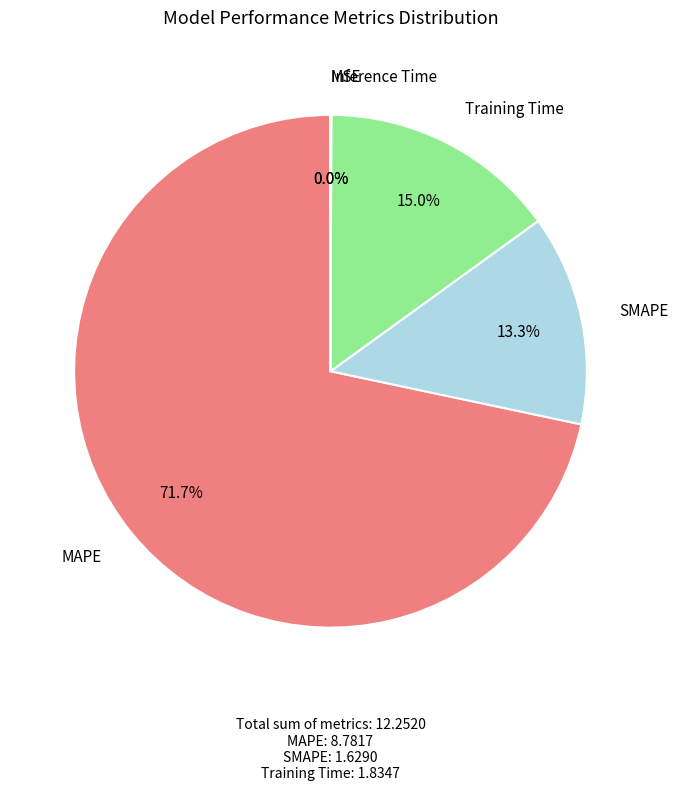

Does any single category account for the majority?

Yes